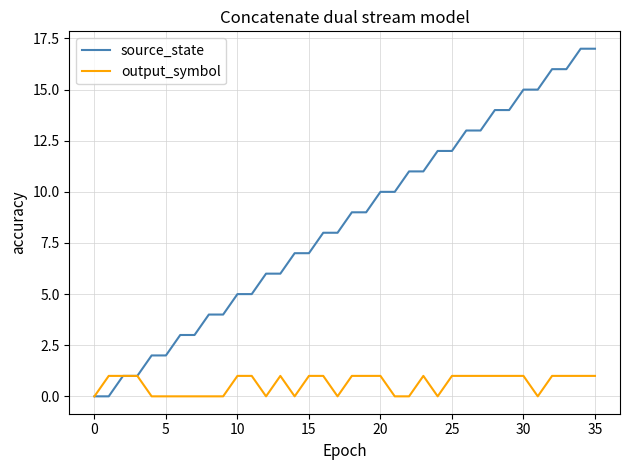

Rank the series by their average value, from lowest to highest.

output_symbol, source_state